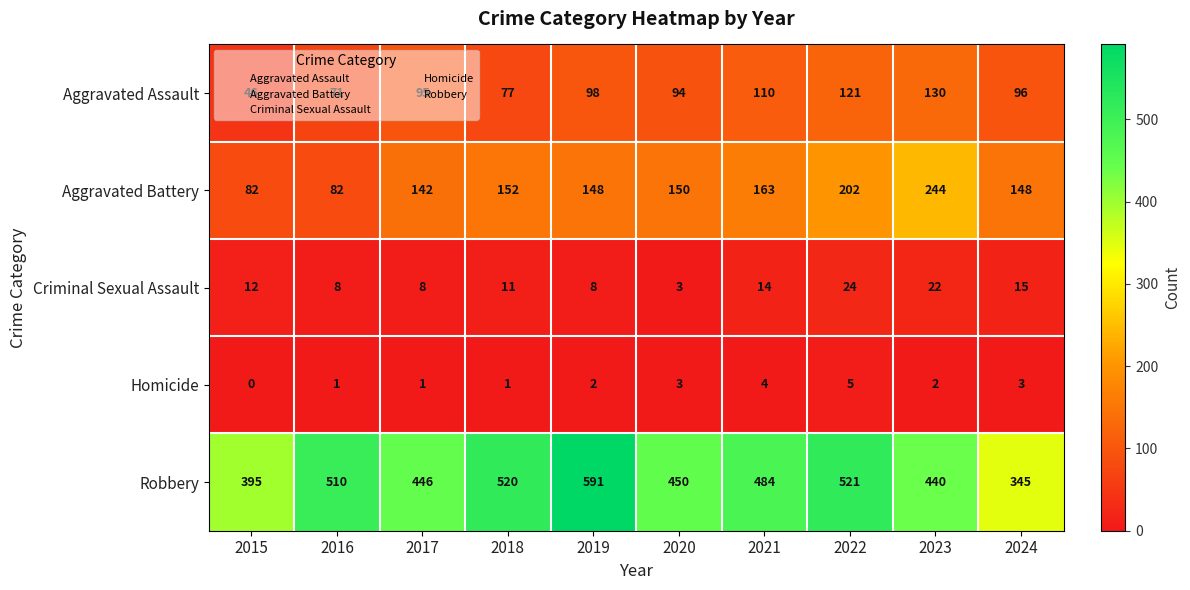

The Criminal Sexual Assault series shows 8 at 2019. True or false?

True